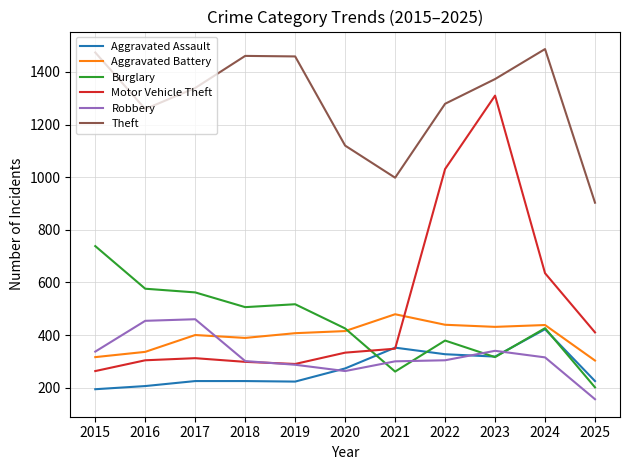

Count the number of categories in the chart.

11